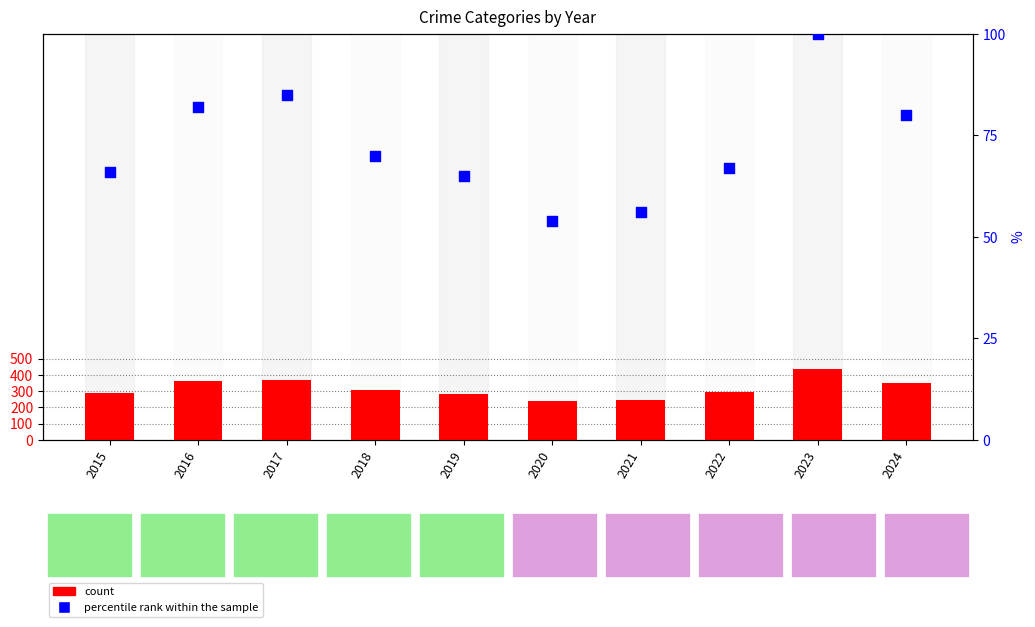

Which series has the largest total across all categories?

count